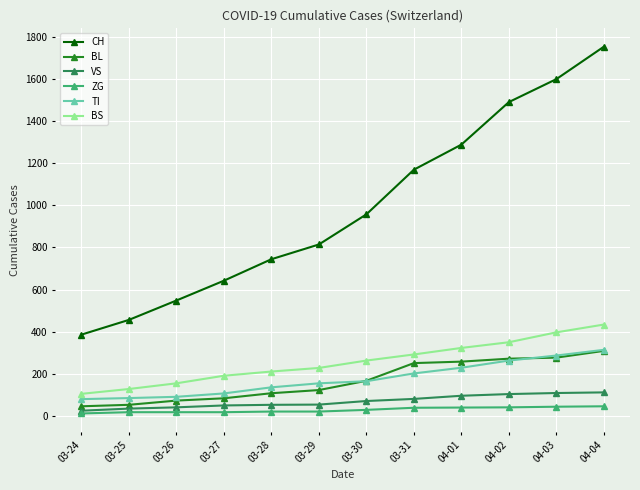

True or false: VS and CH cross at least once.

False